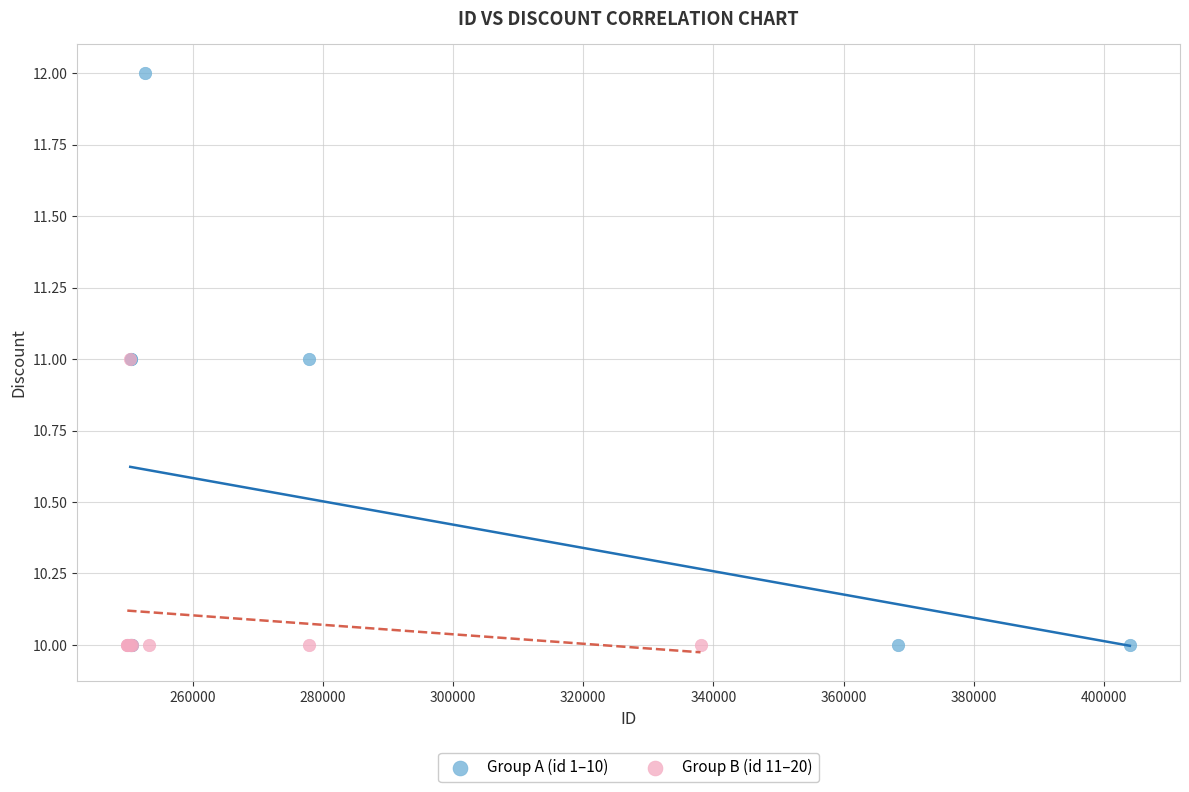

Which series contains the highest Y value?

Group A (id 1–10)